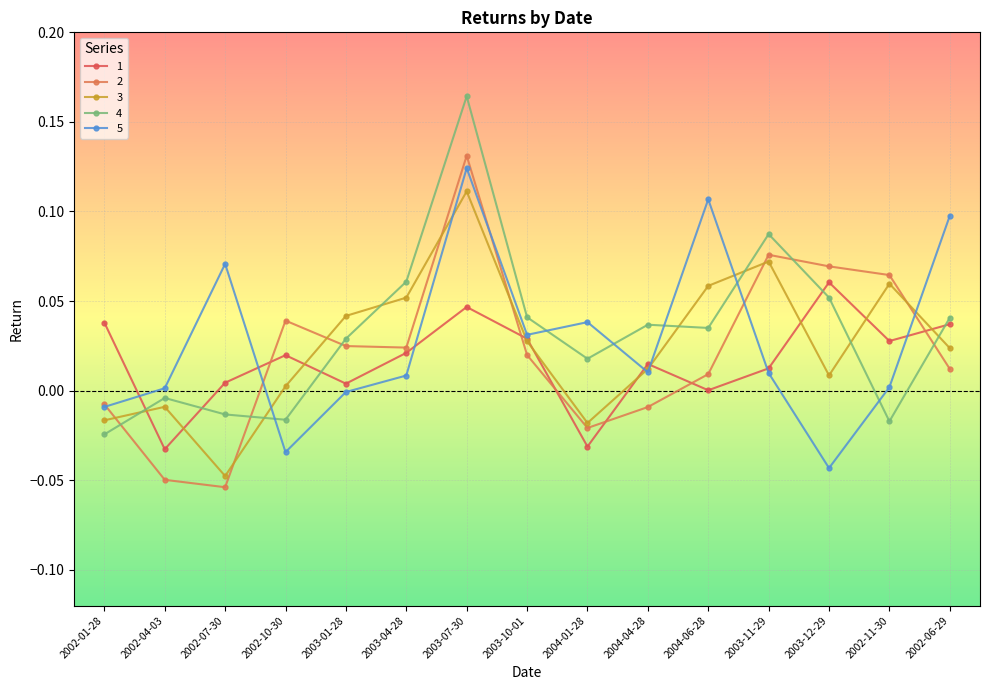

Which category has the highest value in the 1 series?

2003-12-29